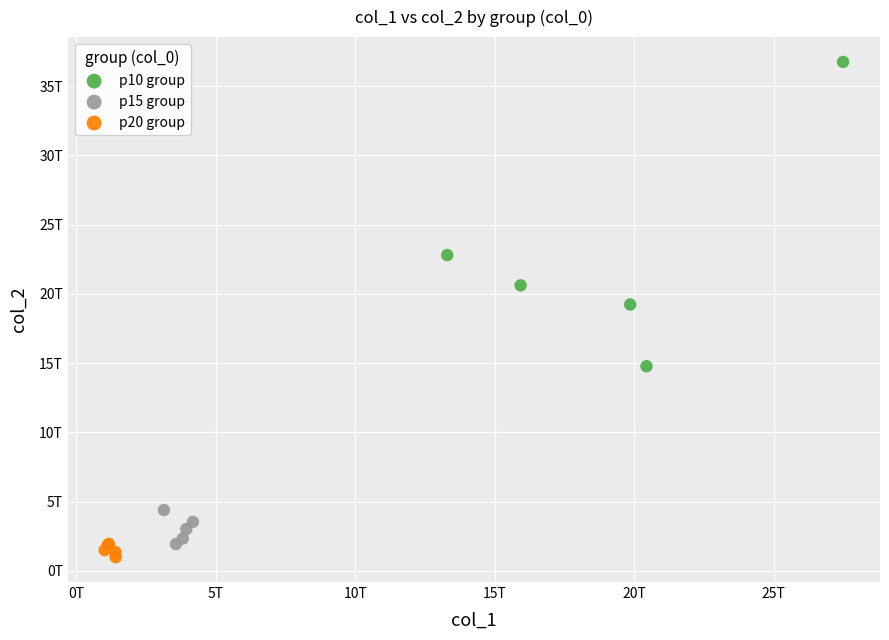

Which series contains the lowest Y value?

p20 group